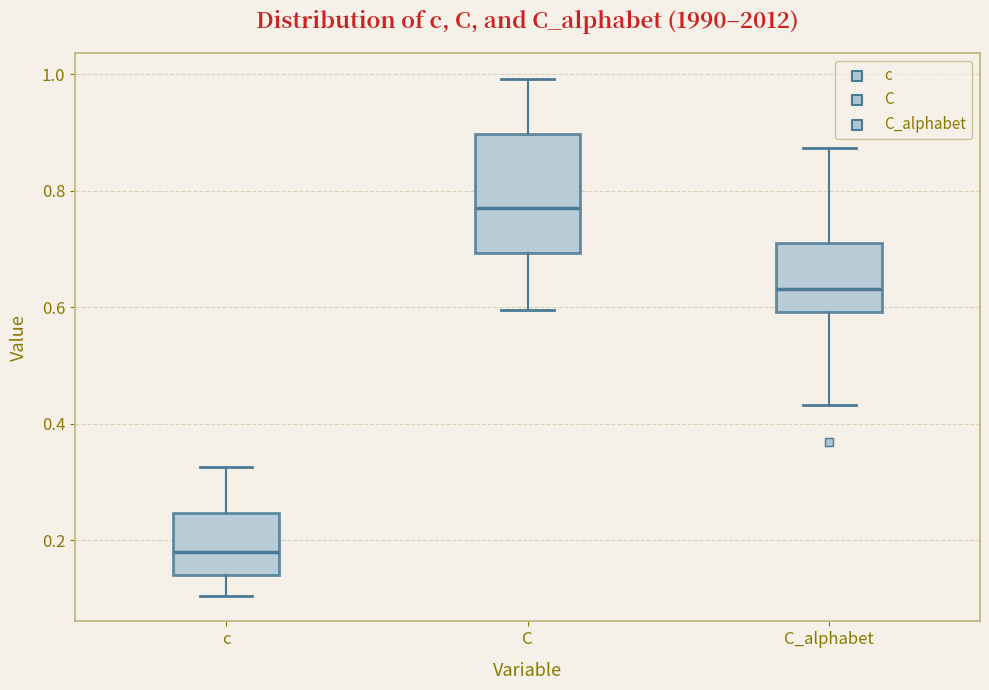

Reading left to right, read every box against the y-axis: the position of its median line, the range the box covers, and the ends of its whiskers. The values are not printed on the chart, so give them approximately, as read against the axis.

c: median 0.18, box 0.14 to 0.24, whiskers 0.10 to 0.32
C: median 0.78, box 0.70 to 0.90, whiskers 0.60 to 1.00
C_alphabet: median 0.64, box 0.60 to 0.72, whiskers 0.44 to 0.88